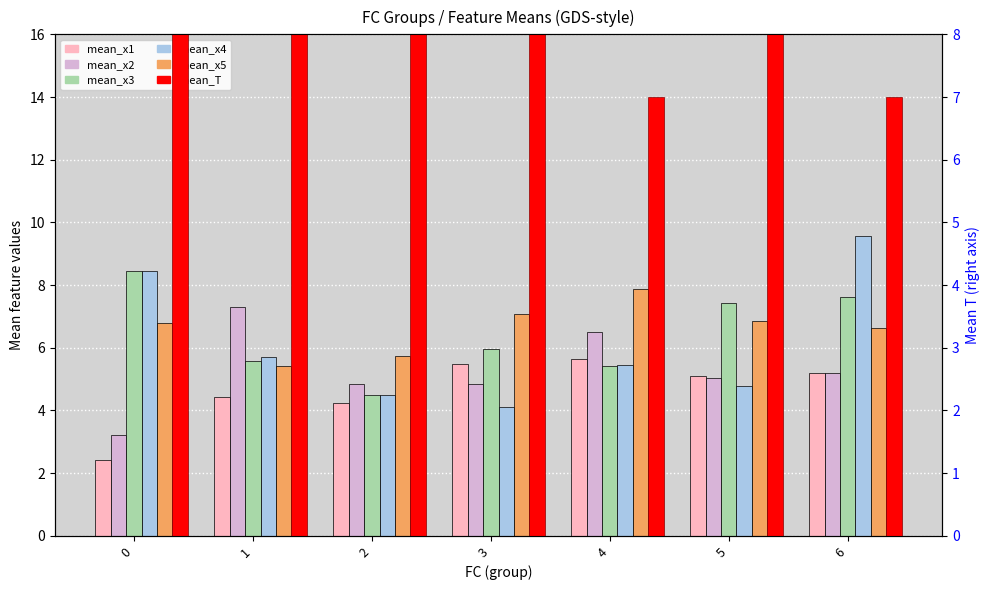

Reading left to right, transcribe all the data shown in this chart.

mean_x1: 0=2.4	1=4.4	2=4.2	3=5.5	4=5.6	5=5.1	6=5.2
mean_x2: 0=3.2	1=7.3	2=4.9	3=4.9	4=6.5	5=5.0	6=5.2
mean_x3: 0=8.4	1=5.6	2=4.5	3=6.0	4=5.4	5=7.4	6=7.6
mean_x4: 0=8.5	1=5.7	2=4.5	3=4.1	4=5.4	5=4.8	6=9.6
mean_x5: 0=6.8	1=5.4	2=5.7	3=7.1	4=7.9	5=6.9	6=6.6
mean_T: 0=14.0	1=11.5	2=9.4	3=19.5	4=7.0	5=9.7	6=7.0